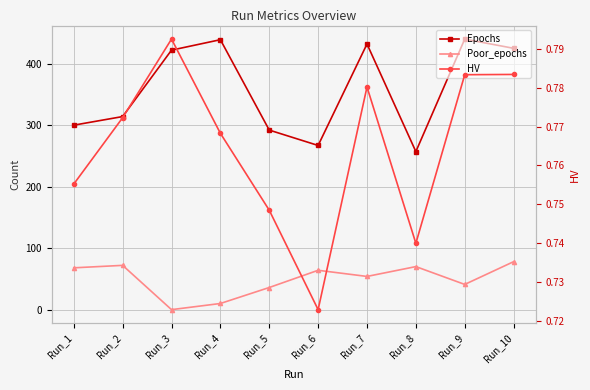

Where does the Epochs series first go above 422?

Run_4